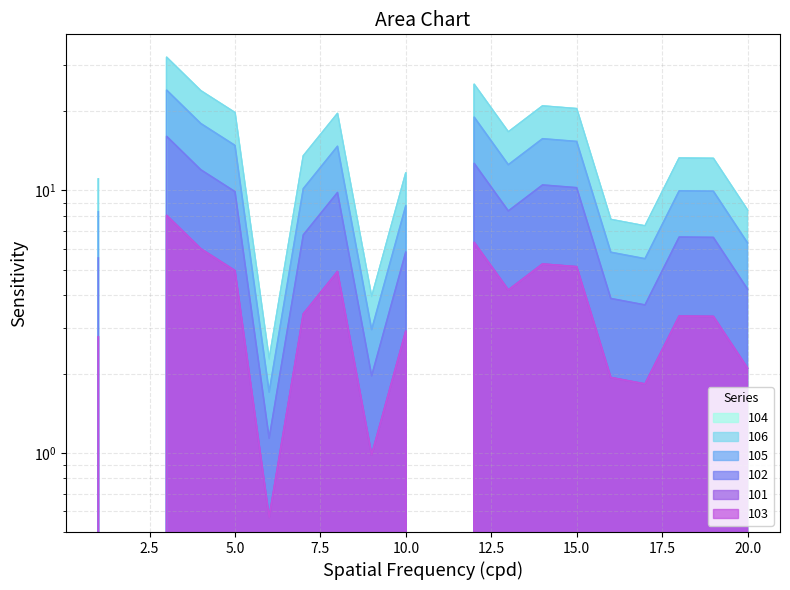

List the labels in order of 101 value, smallest first.

2, 11, 6, 9, 17, 16, 20, 1, 10, 19, 18, 7, 13, 8, 5, 15, 14, 4, 12, 3